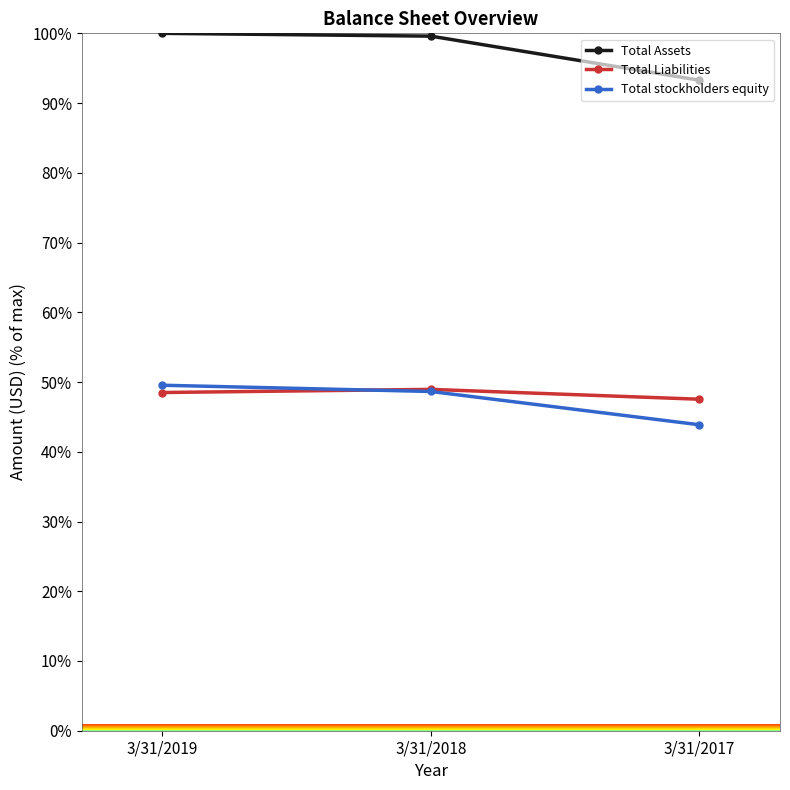

What is the total value across all series at 3/31/2018?

197.2